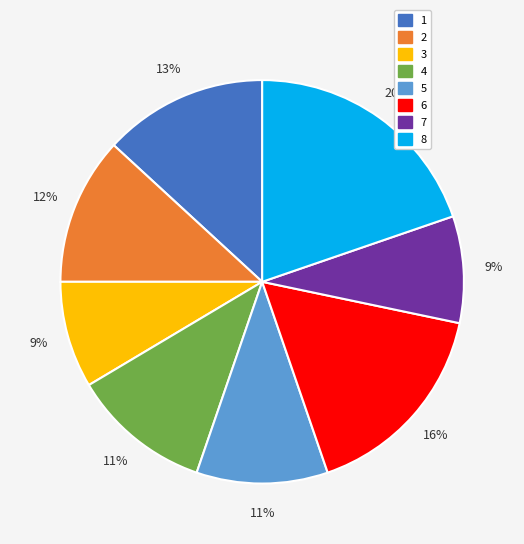

Which category has the biggest portion of the pie?

8